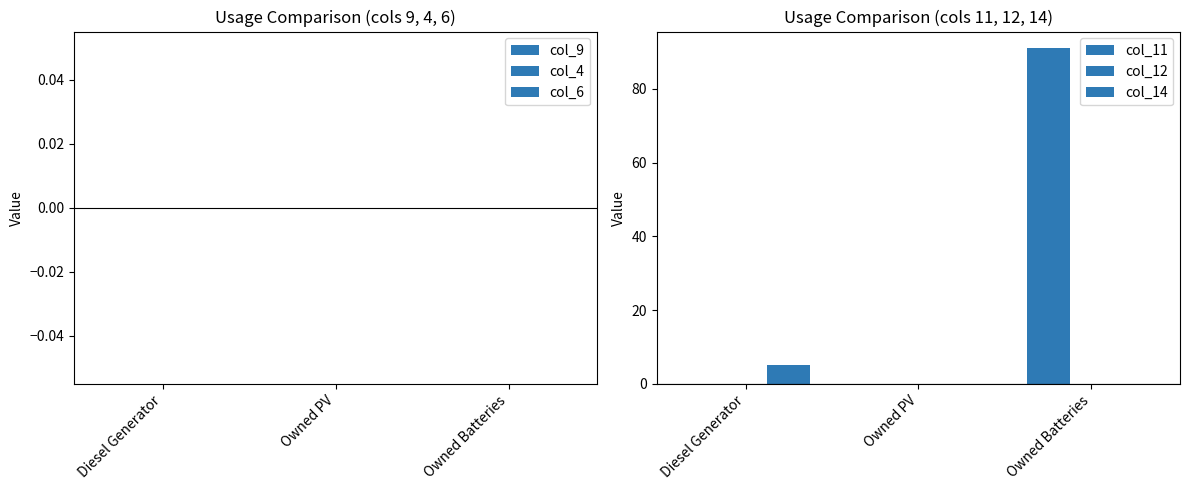

What position from the right is Owned PV?

2